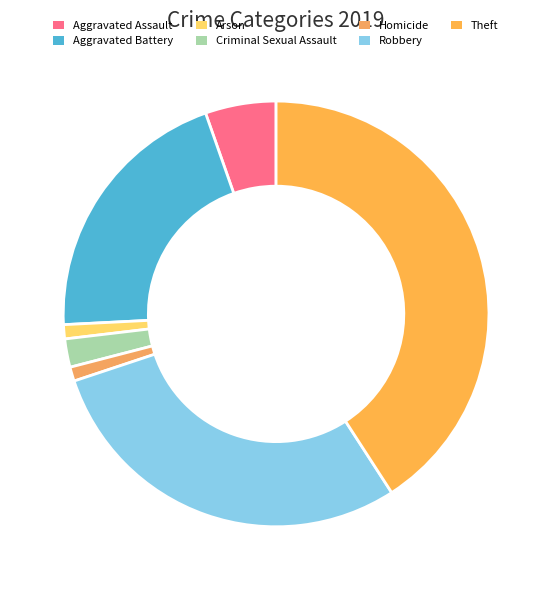

Which category has the biggest portion of the pie?

Theft